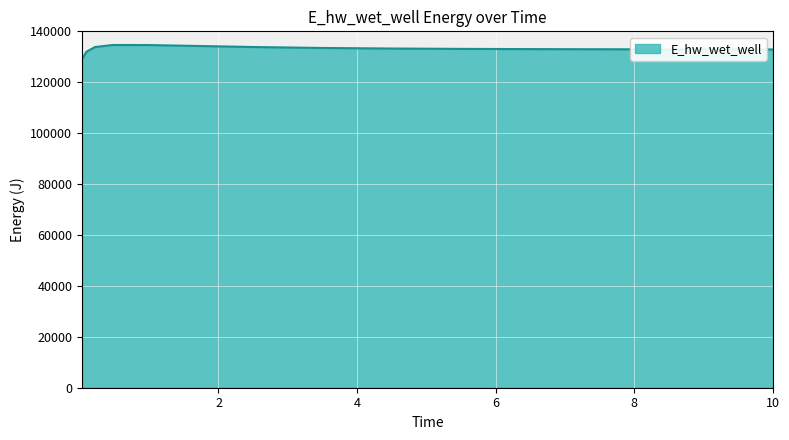

How many lines are shown in the chart?

1